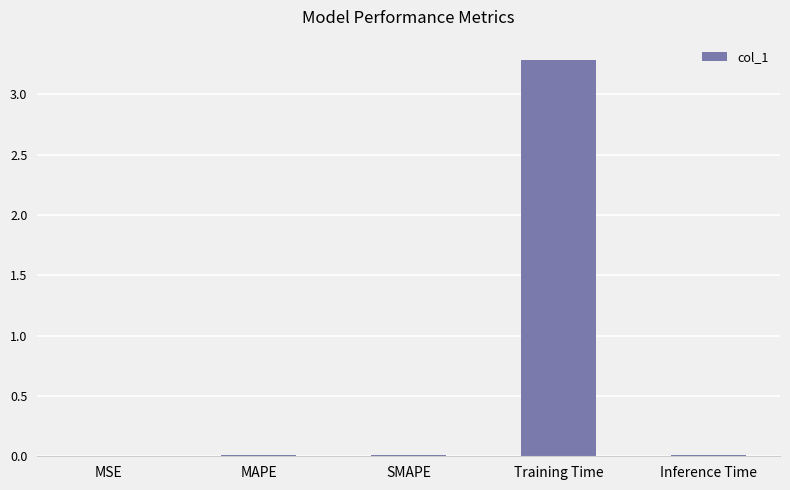

The chart shows a value of 3.3 at Training Time. True or false?

True